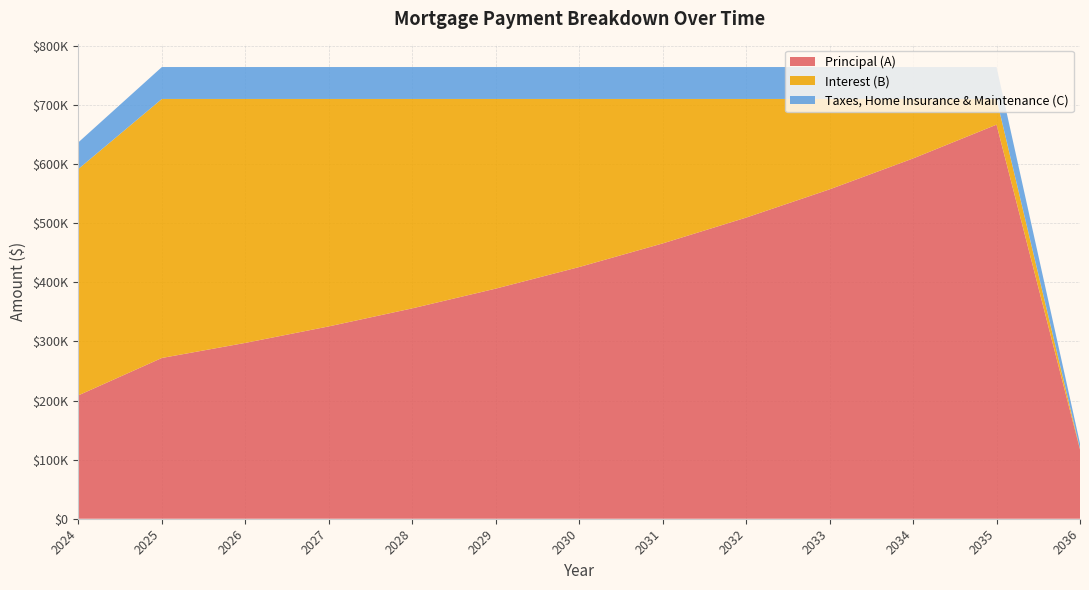

Reading right to left, transcribe all the data shown in this chart.

Principal (A): 2036=117037	2035=666653	2034=609480	2033=557210	2032=509422	2031=465733	2030=425791	2029=389275	2028=355890	2027=325368	2026=297464	2025=271953	2024=208724
Interest (B): 2036=1318	2035=43478	2034=100651	2033=152921	2032=200709	2031=244398	2030=284340	2029=320857	2028=354241	2027=384763	2026=412667	2025=438178	2024=383052
Taxes, Home Insurance & Maintenance (C): 2036=9000	2035=54000	2034=54000	2033=54000	2032=54000	2031=54000	2030=54000	2029=54000	2028=54000	2027=54000	2026=54000	2025=54000	2024=45000